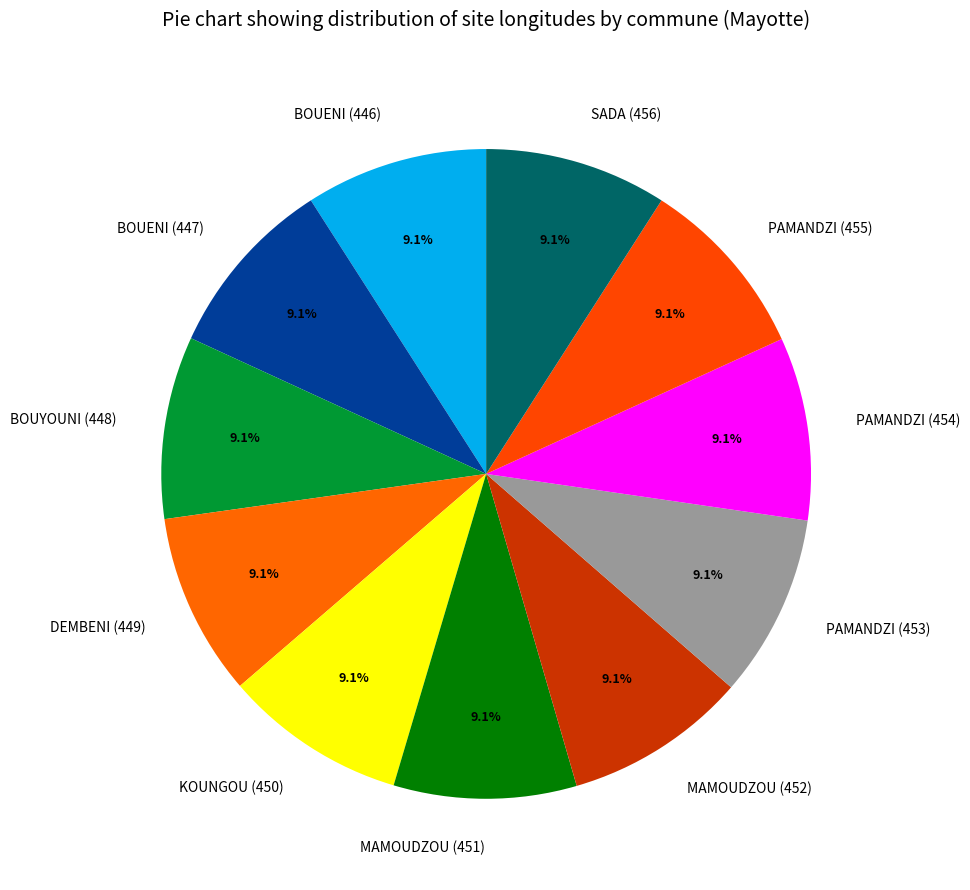

What percentage do BOUENI (446) and MAMOUDZOU (451) together represent?

18.2%